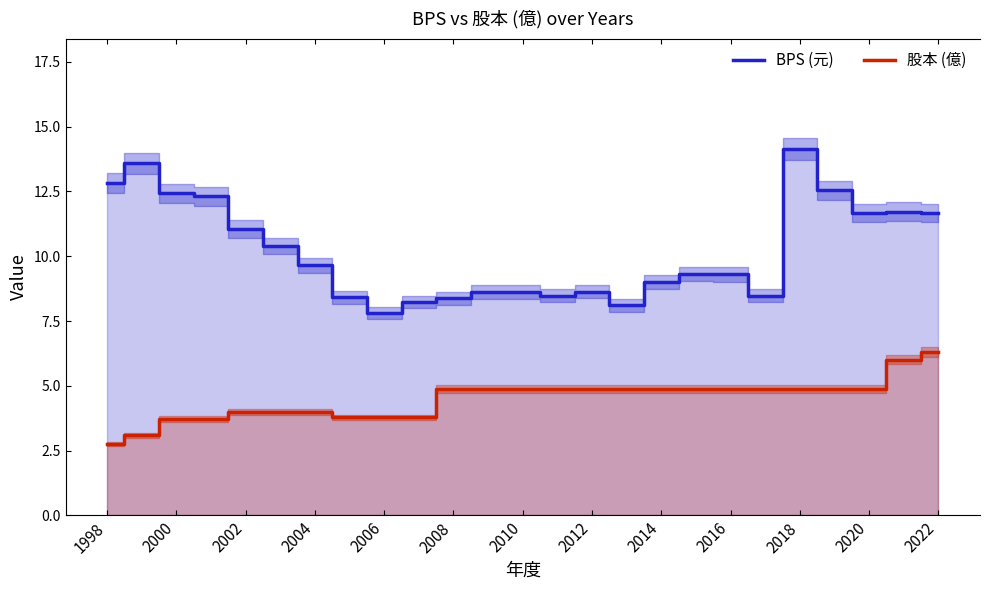

What is the lowest value of the BPS (元) series?

7.8